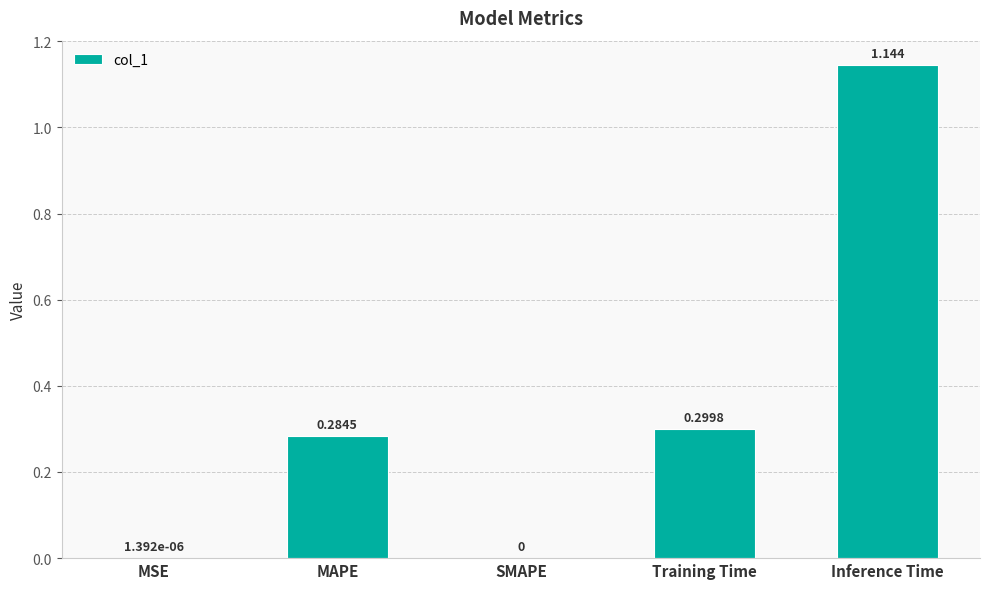

True or false: the data shows 1.6 at Inference Time.

False